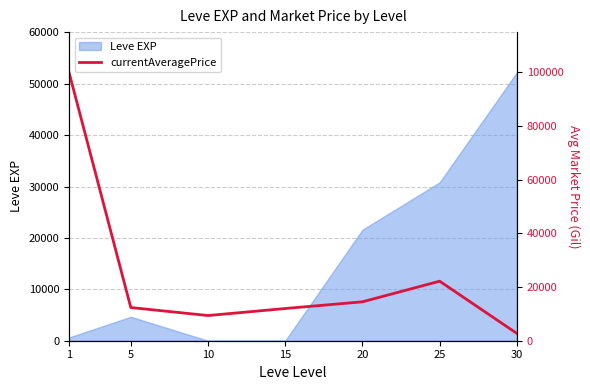

Reading left to right, what are all the values shown in this chart?

100000	12372	9381	12000	14500	22184	2727